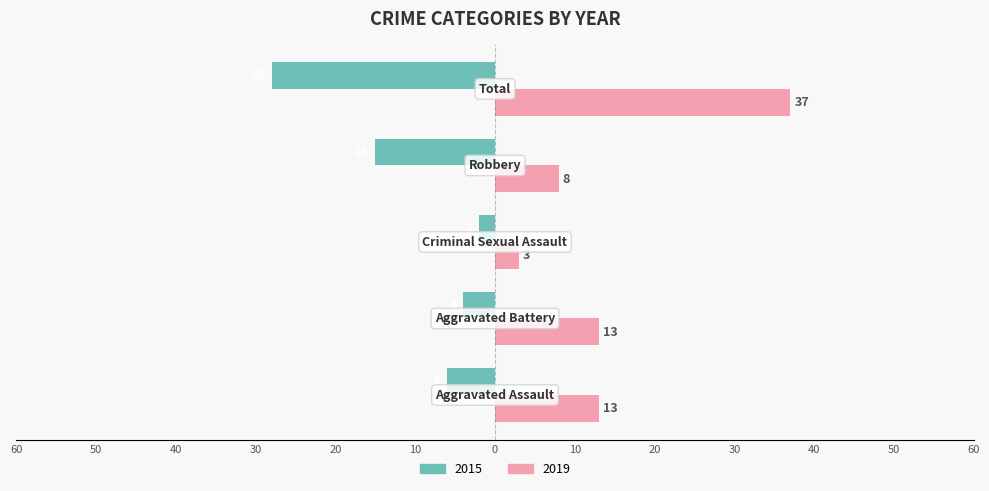

What are all the series names shown in the legend?

2015, 2019